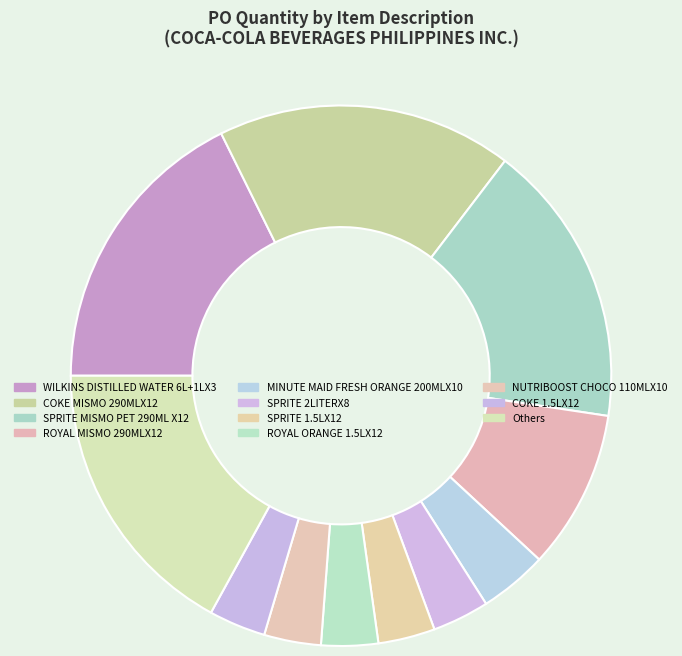

Count the number of slices in the pie.

11